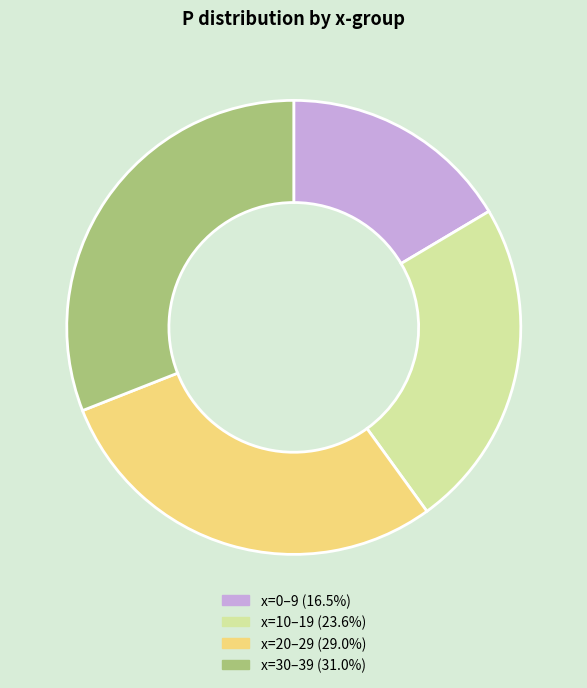

Does any single category account for the majority?

No